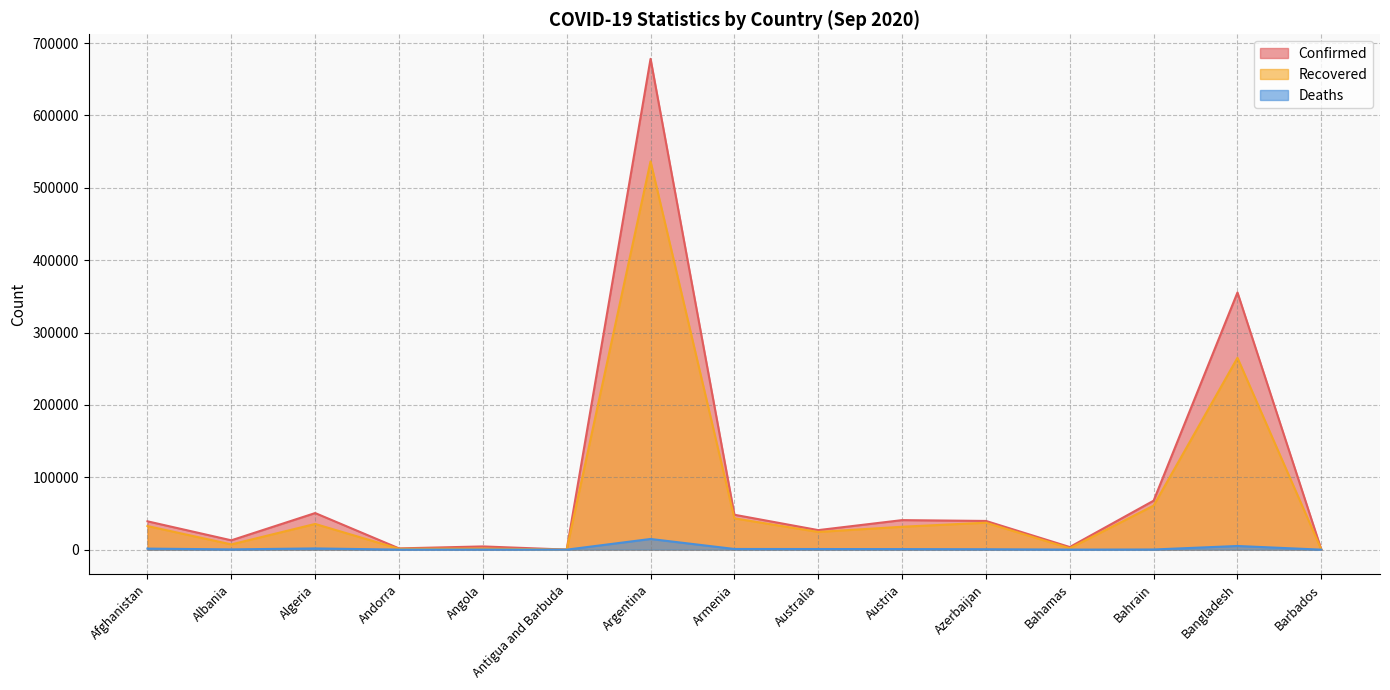

At which category does Confirmed reach its first local valley?

Albania